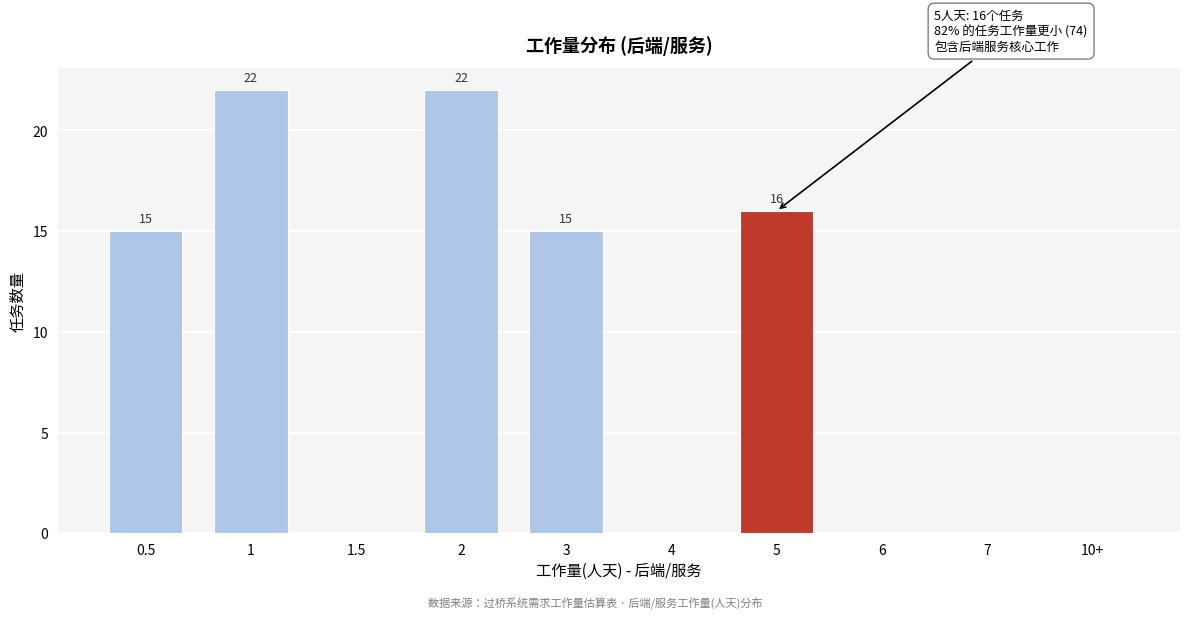

Reading left to right, transcribe all the data shown in this chart.

0.5=15	1=22	1.5=0	2=22	3=15	4=0	5=16	6=0	7=0	10+=0